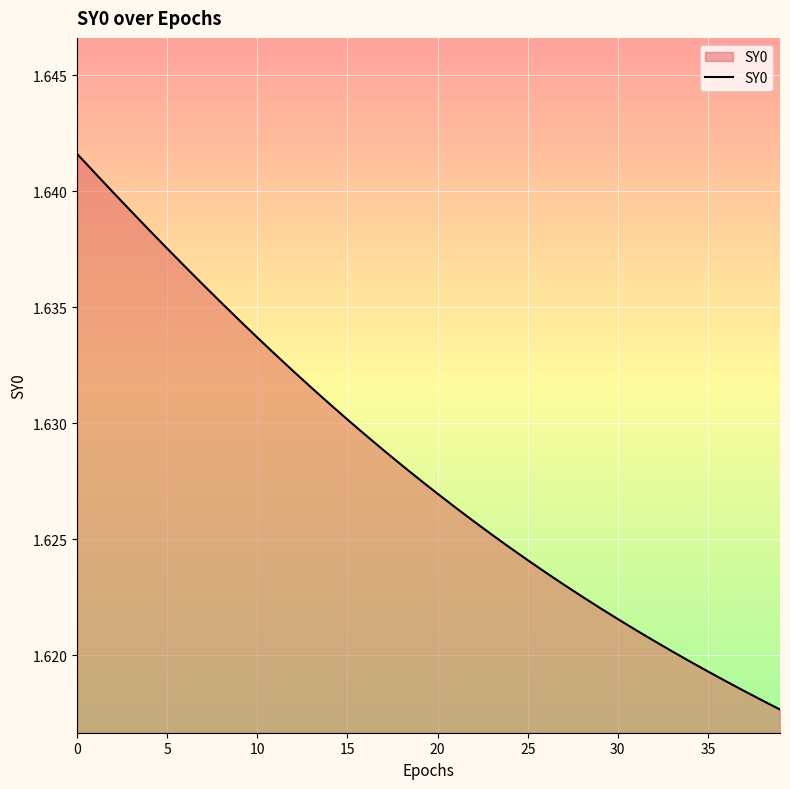

Count the values in the range 1 to 2.

40